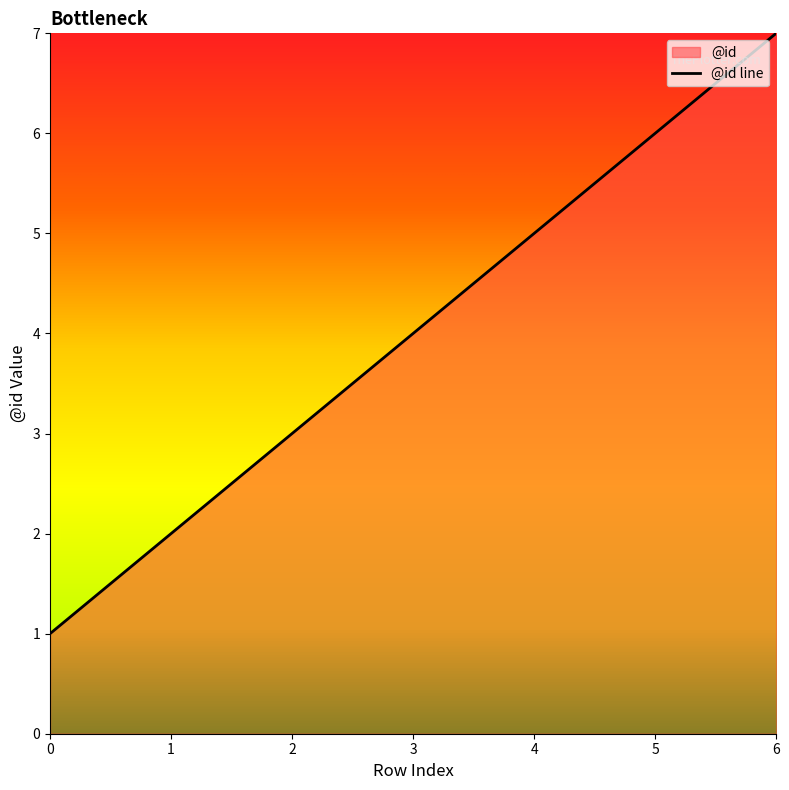

Count the values in the range 2 to 6.

5